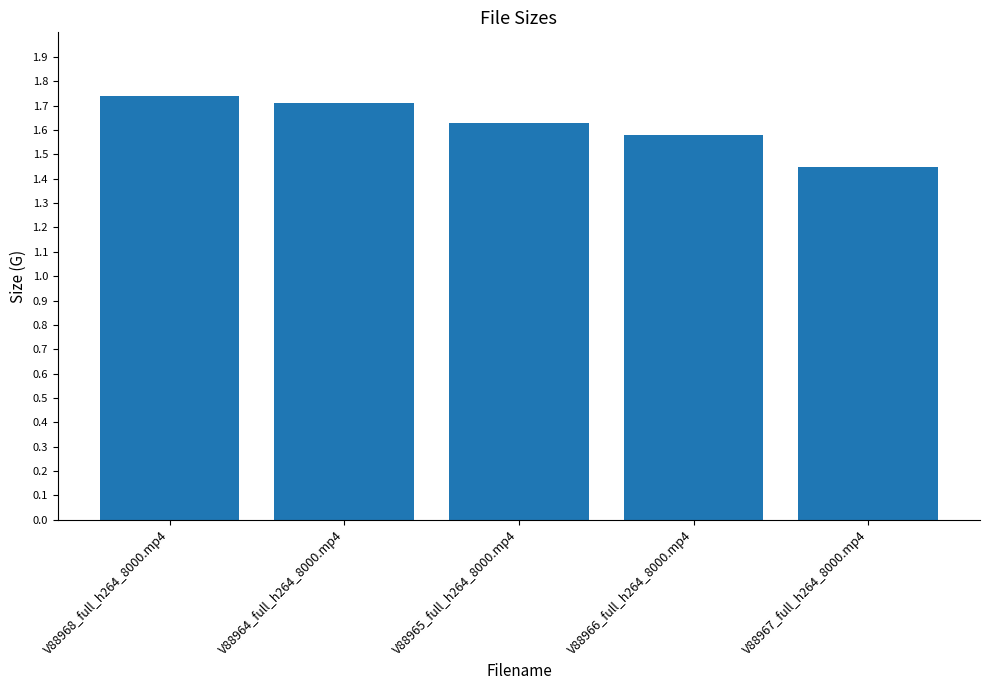

At which category does the chart reach its minimum across all series?

V88967_full_h264_8000.mp4